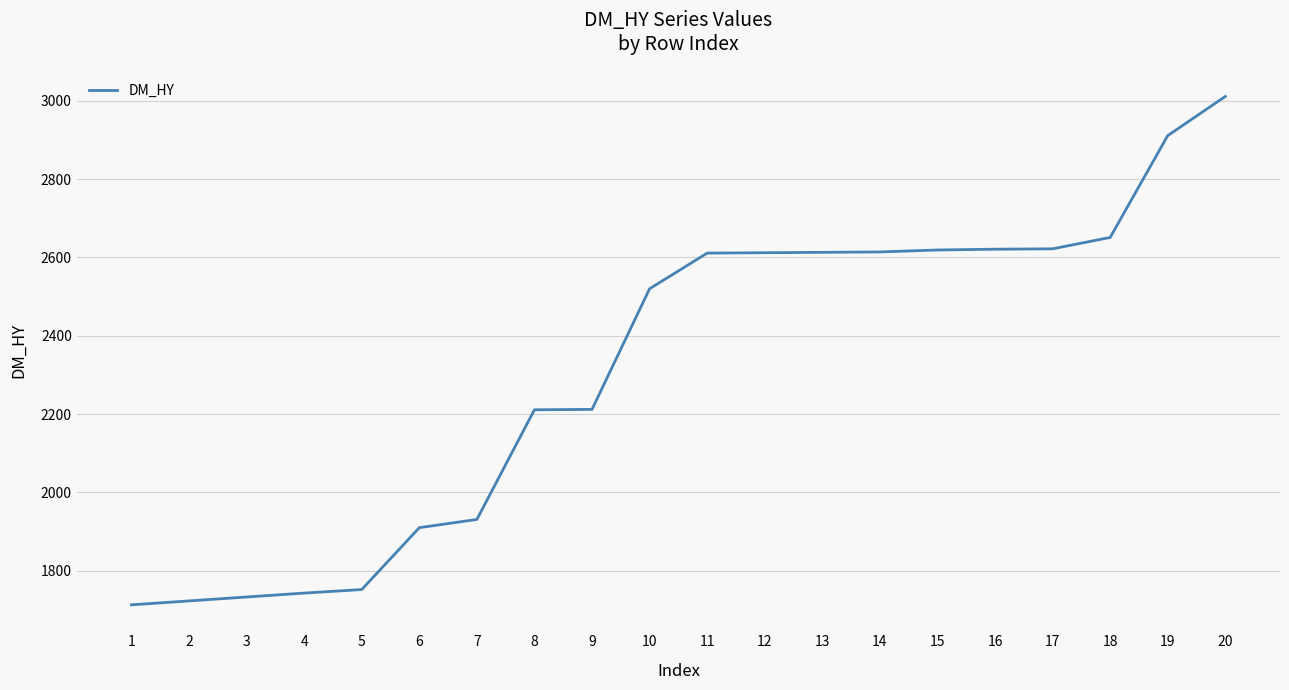

Is it true that the value at 7 is 1931?

True